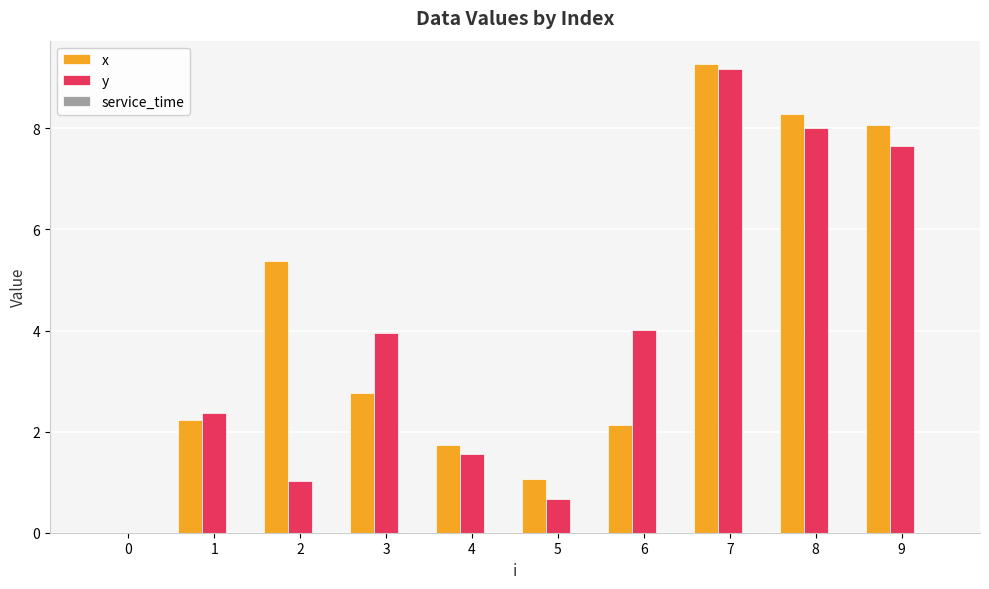

Is it true that y equals 4.0 at 6?

True